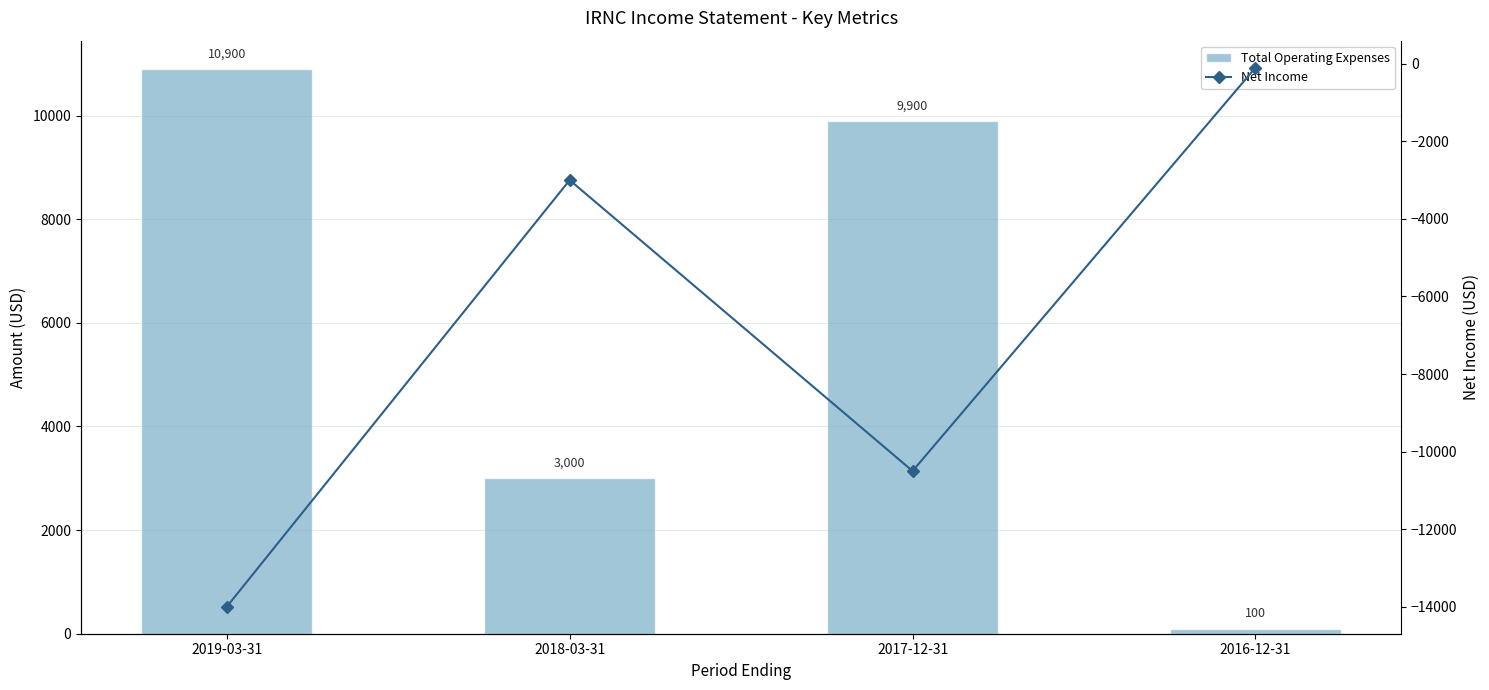

What position from the right is 2018-03-31?

3